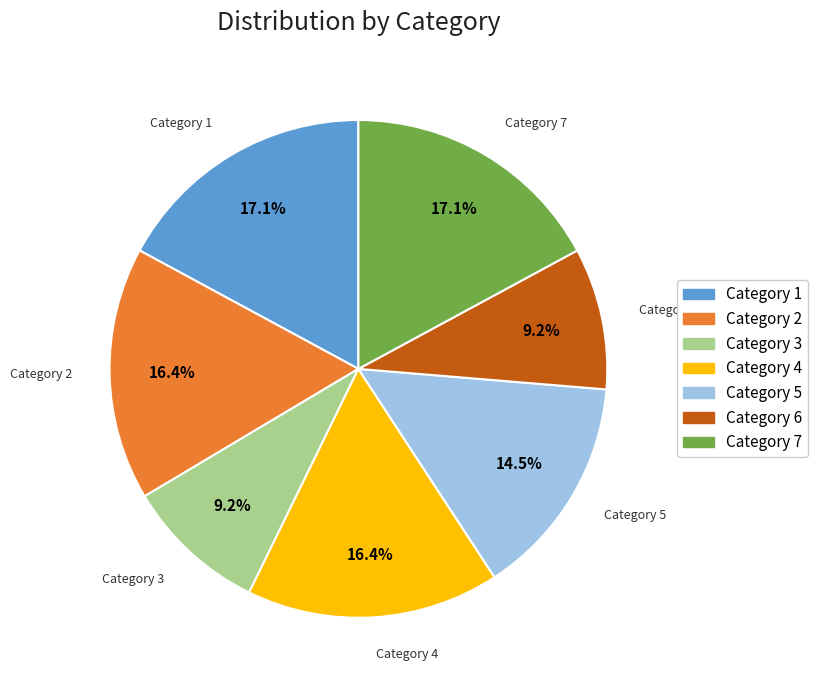

Is there any slice that represents more than half of the pie?

No